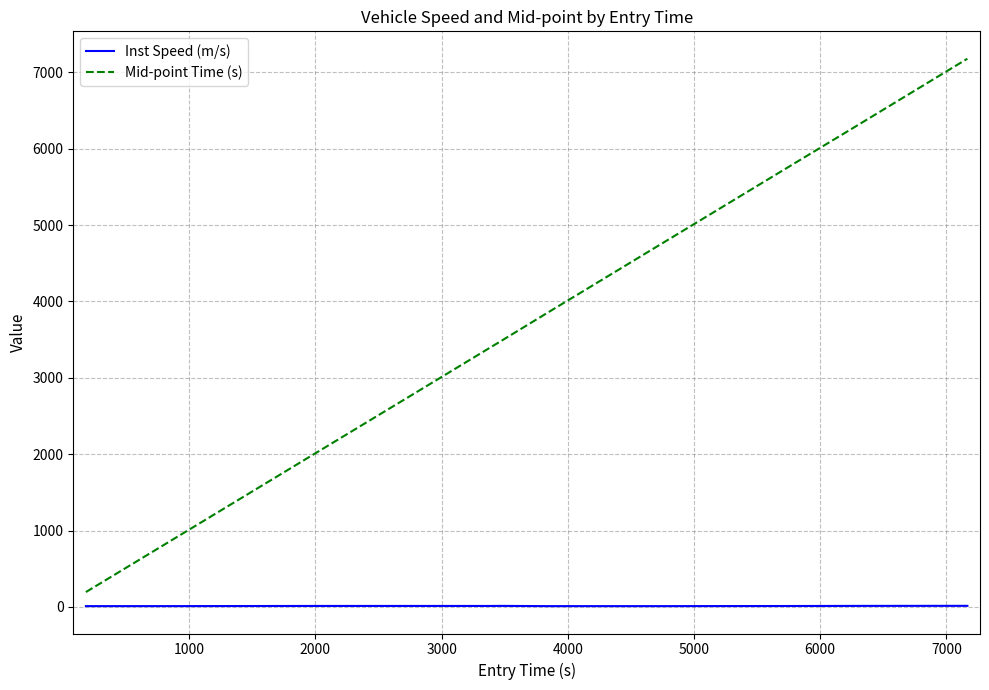

What is the maximum value for Mid-point Time (s)?

7177.3